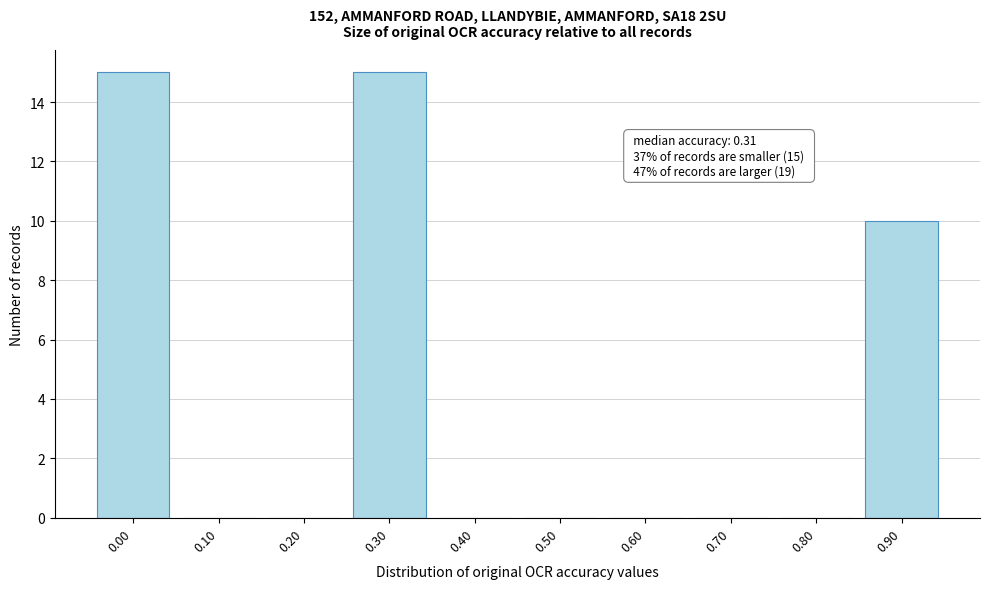

Reading left to right, transcribe all the data shown in this chart.

0.00=15	0.10=0	0.20=0	0.30=15	0.40=0	0.50=0	0.60=0	0.70=0	0.80=0	0.90=10